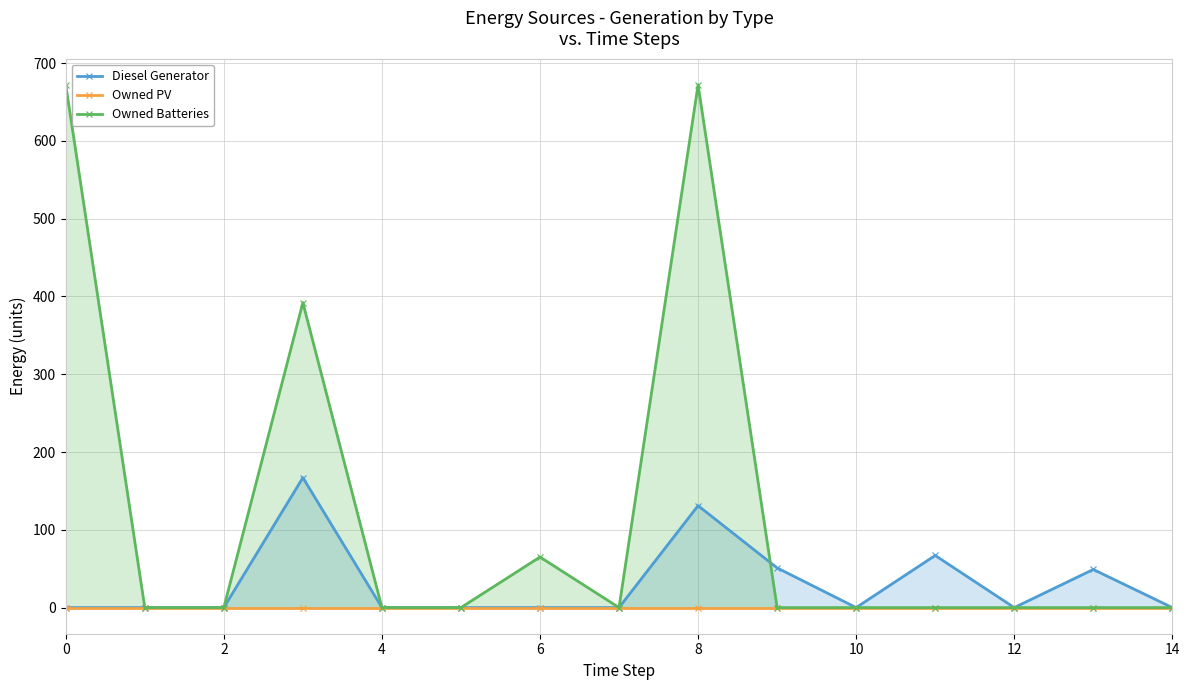

The value of Owned Batteries at 10 is 378. True or false?

False